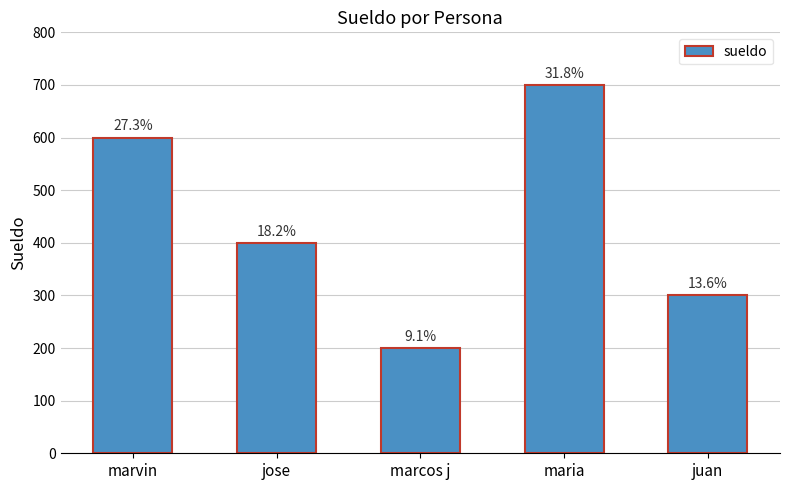

Between maria and juan, which is larger?

maria